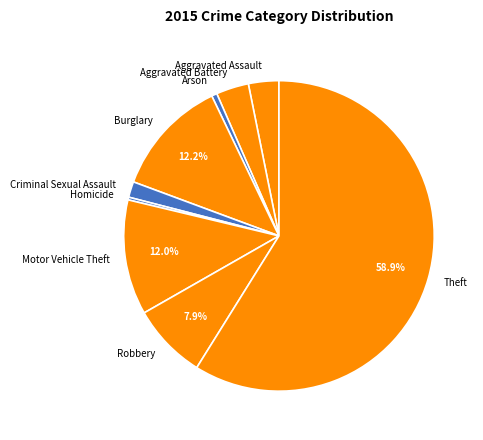

How many slices are in this pie chart?

9